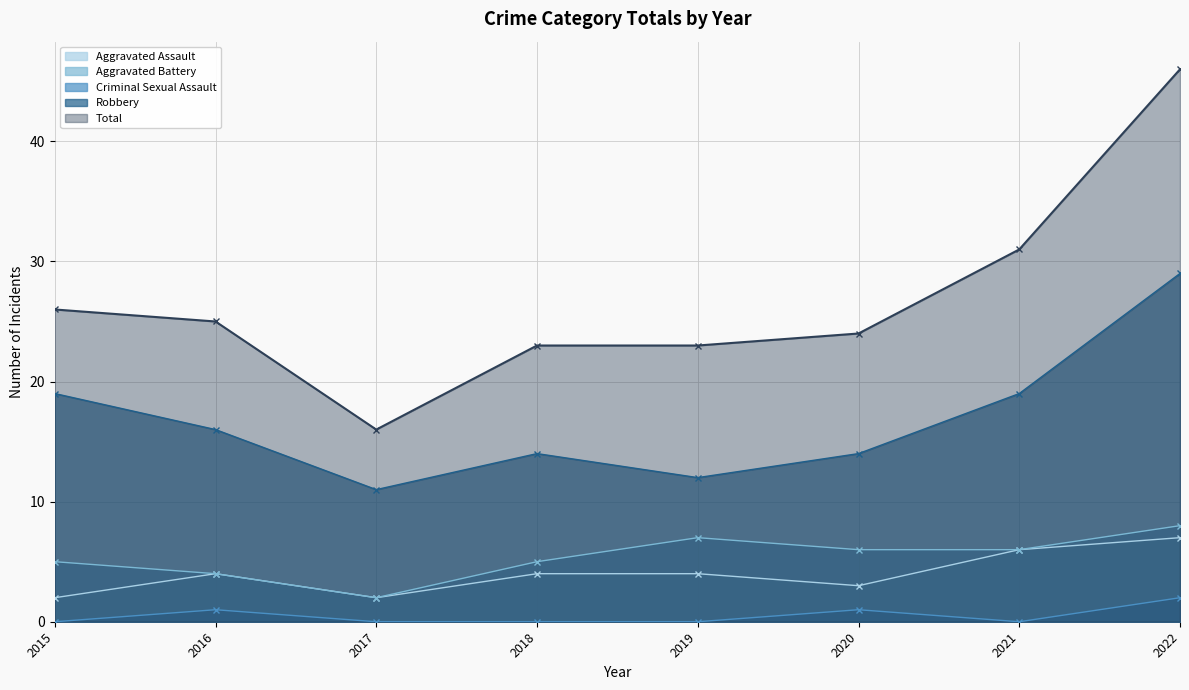

What is the maximum value shown in the chart?

46